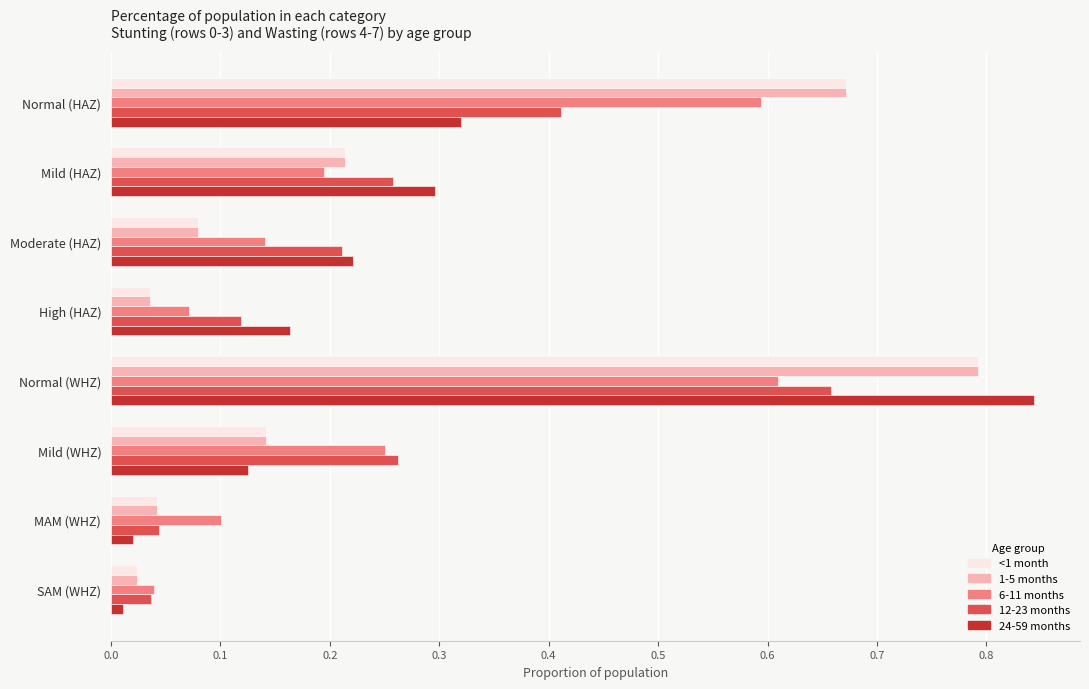

True or false: <1 month has a value of 0.0 at Mild (WHZ).

False